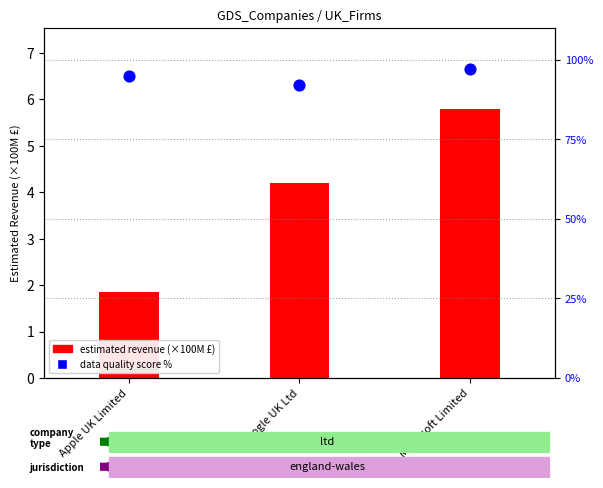

Is the value of data quality score % at Microsoft Limited greater than the value of estimated revenue (×100M) at Apple UK Limited?

Yes